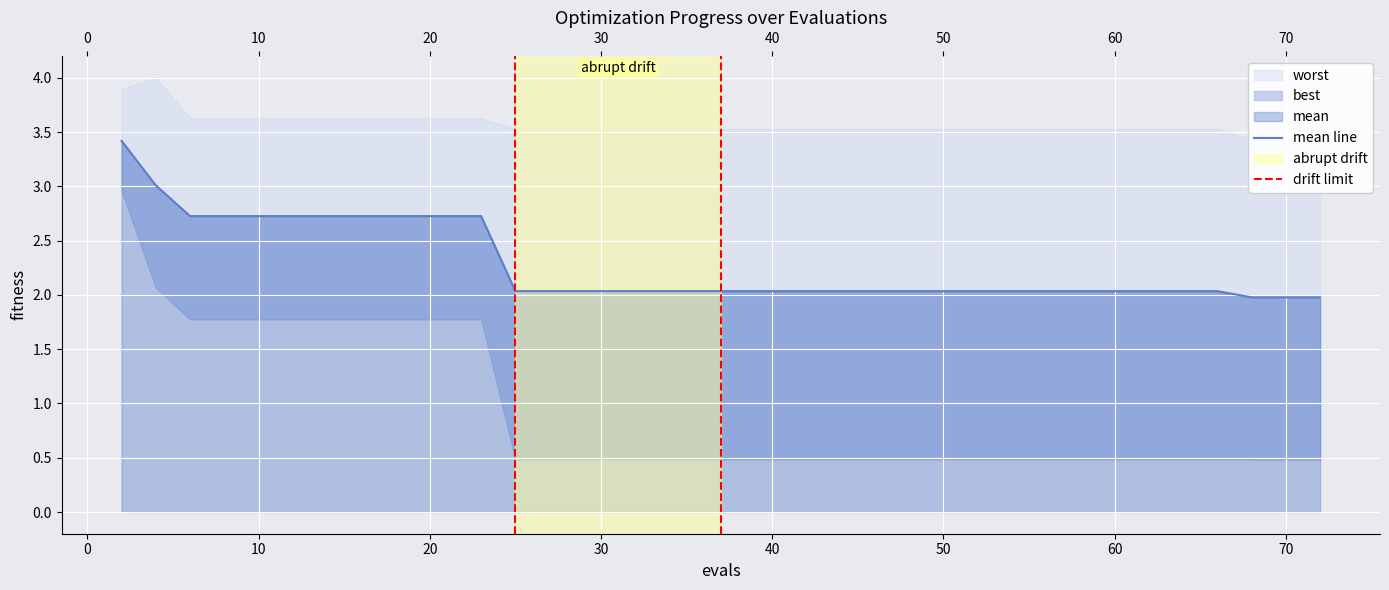

Rank the series by their average value, from highest to lowest.

worst, mean, best